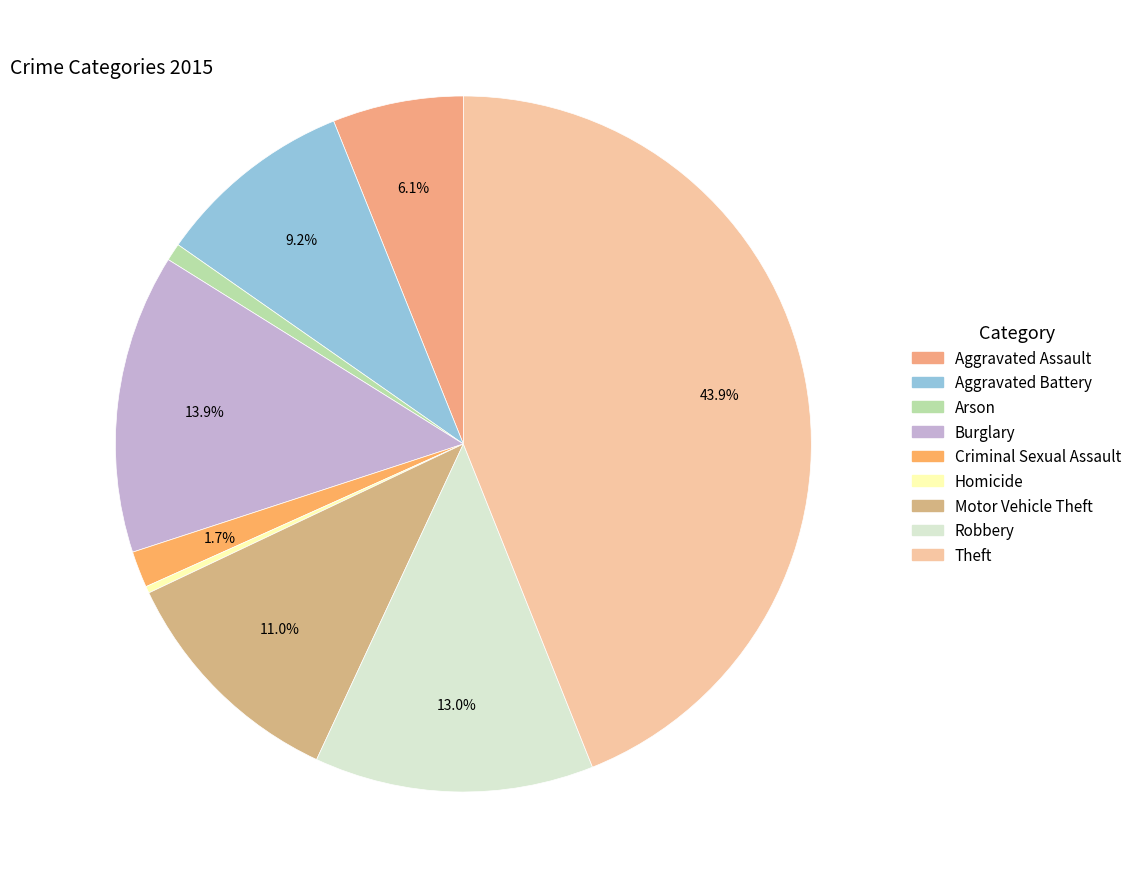

Between Arson and Burglary, which is larger?

Burglary